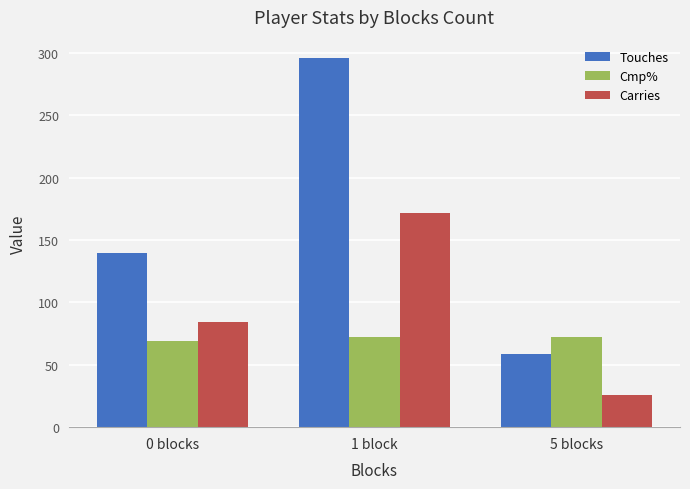

At which category does the chart reach its peak across all series?

1 block